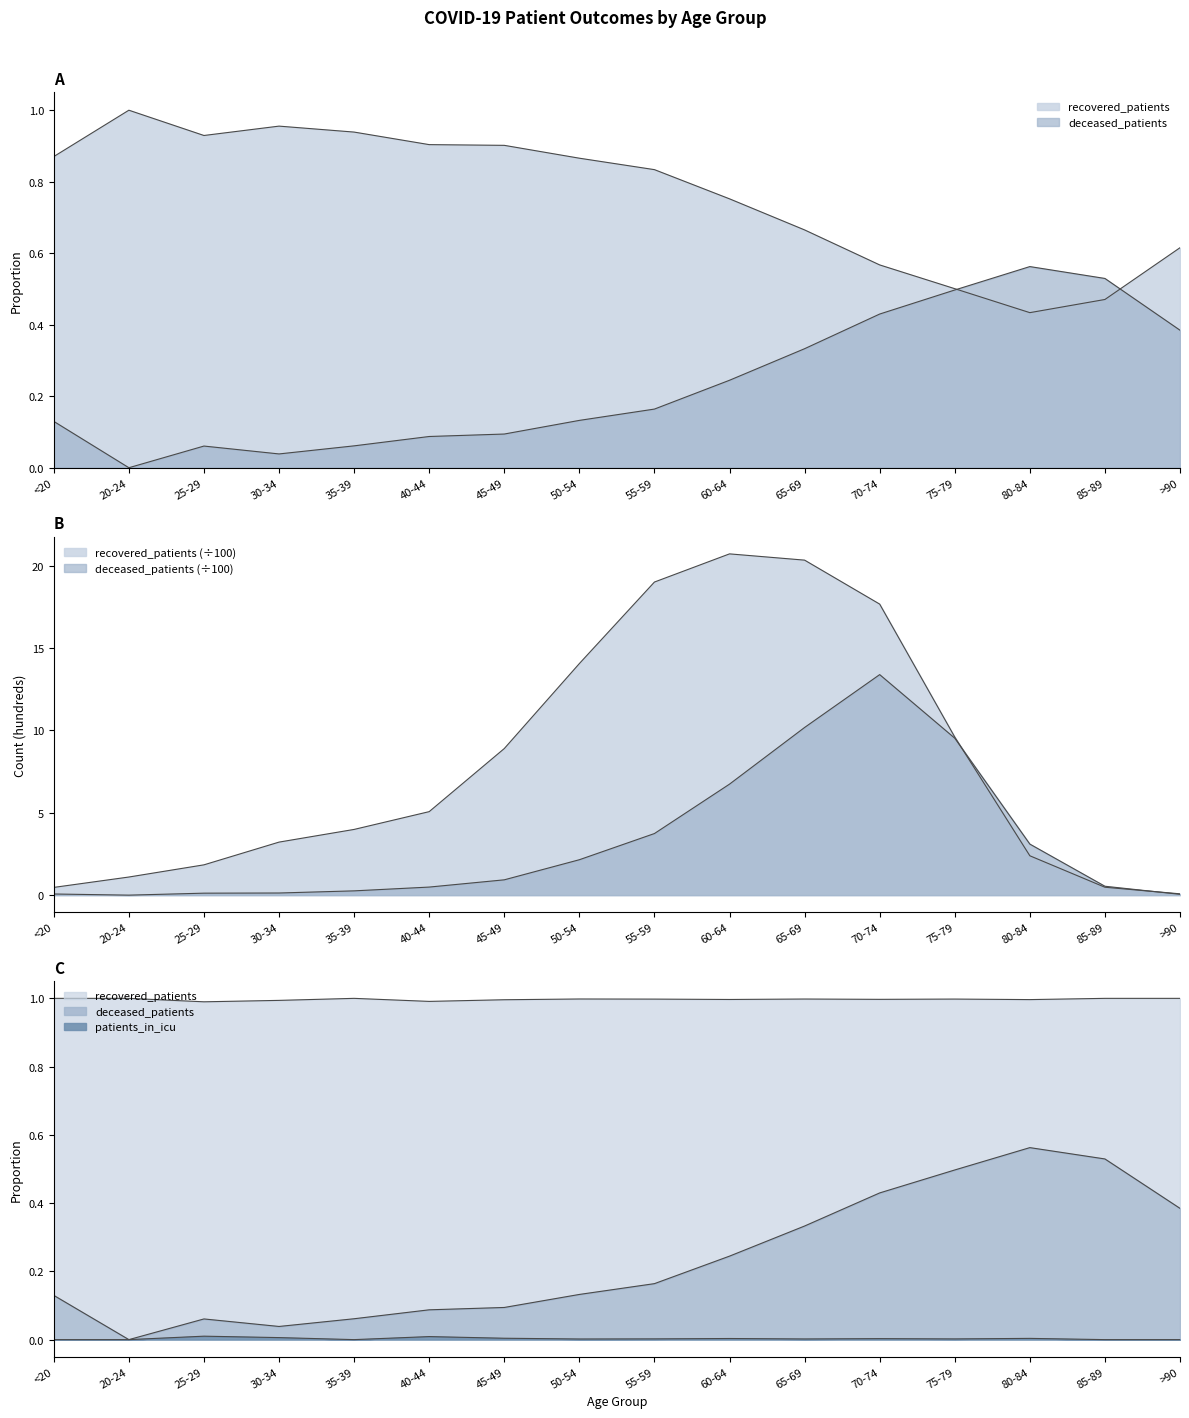

What is the average value of the recovered_patients series?

8.1